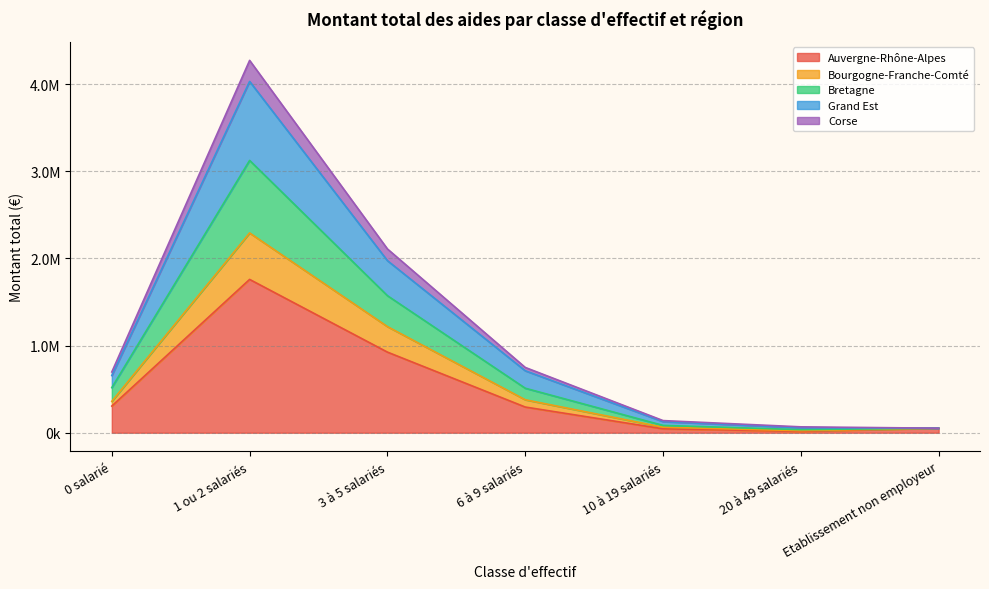

What is the maximum value for Bourgogne-Franche-Comté?

2292799.1